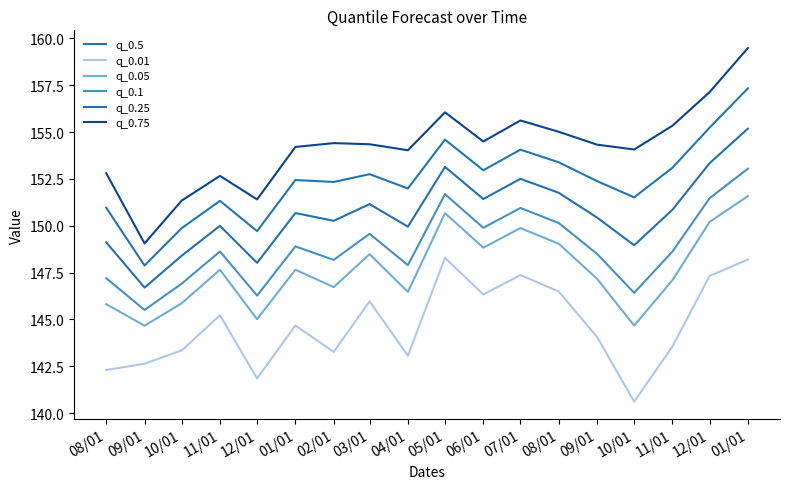

What is the label of the 10th point from the right?

04/01